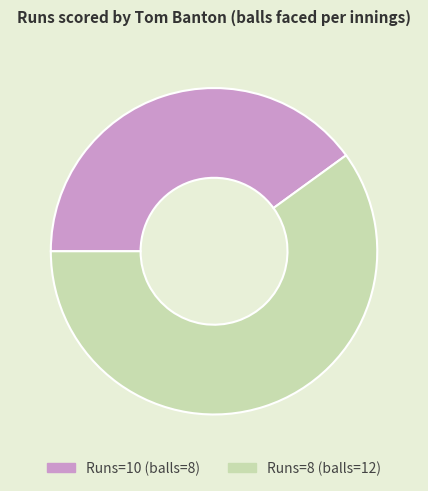

Is there a majority slice in this chart?

Yes